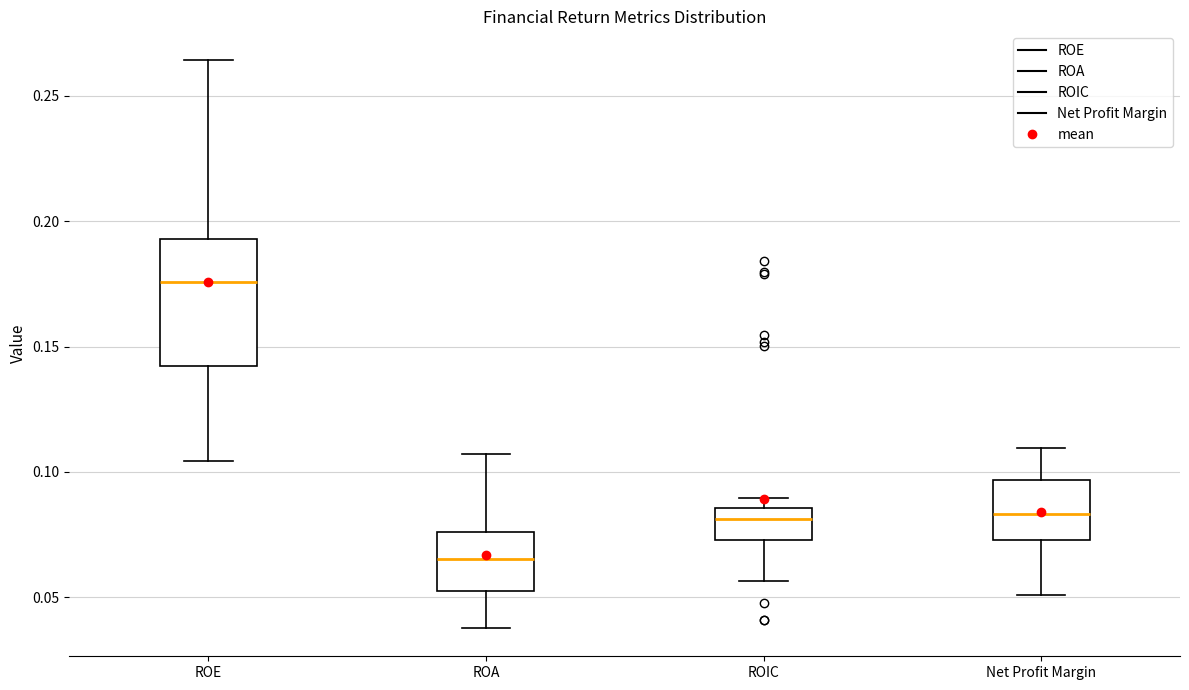

Reading left to right, transcribe this box plot: for each box, give where its median line is, the range the box spans, and where its two whiskers end, as read against the y-axis. The values are not printed on the chart, so give them approximately, as read against the axis.

ROE: median 0.175, box 0.140 to 0.195, whiskers 0.105 to 0.265
ROA: median 0.065, box 0.050 to 0.075, whiskers 0.040 to 0.105
ROIC: median 0.080, box 0.075 to 0.085, whiskers 0.055 to 0.090
Net Profit Margin: median 0.085, box 0.075 to 0.095, whiskers 0.050 to 0.110